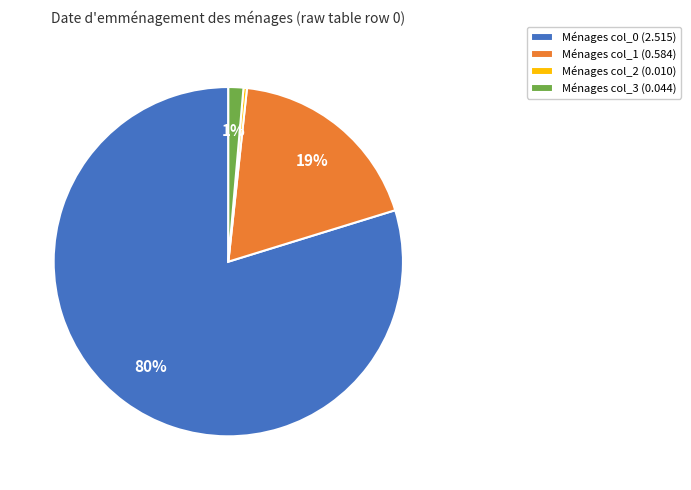

The Ménages col_3 (0.044) slice represents 1% of the pie. True or false?

True